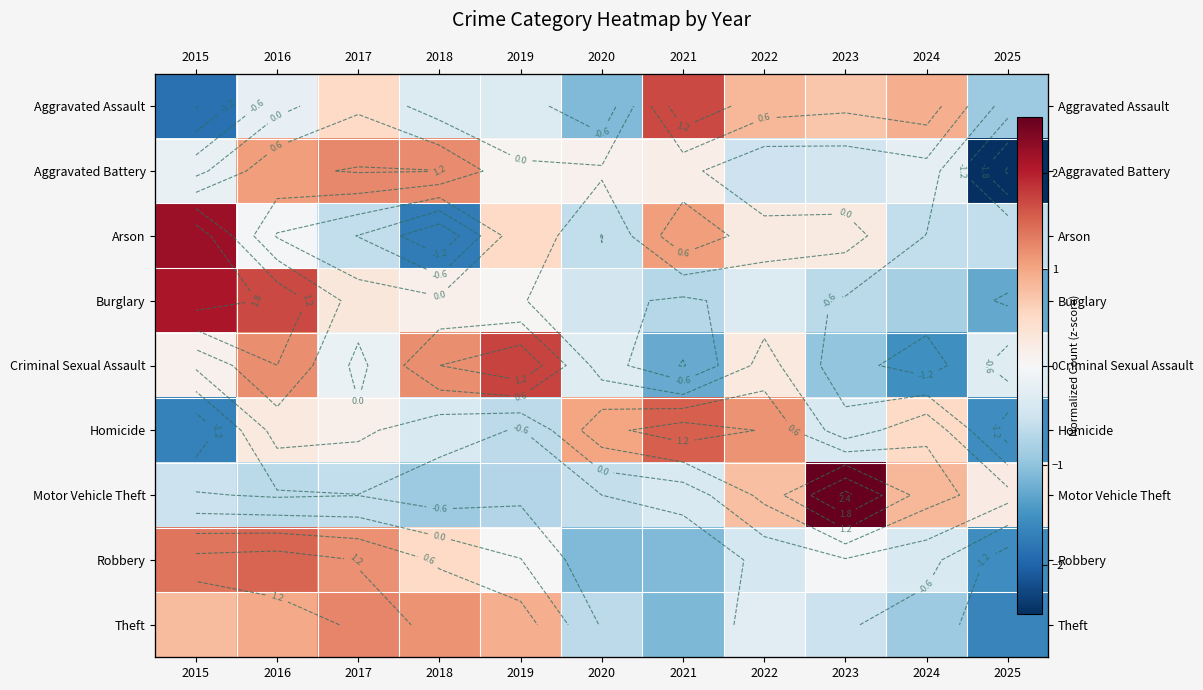

The Robbery series shows -0.1 at 2023. True or false?

True